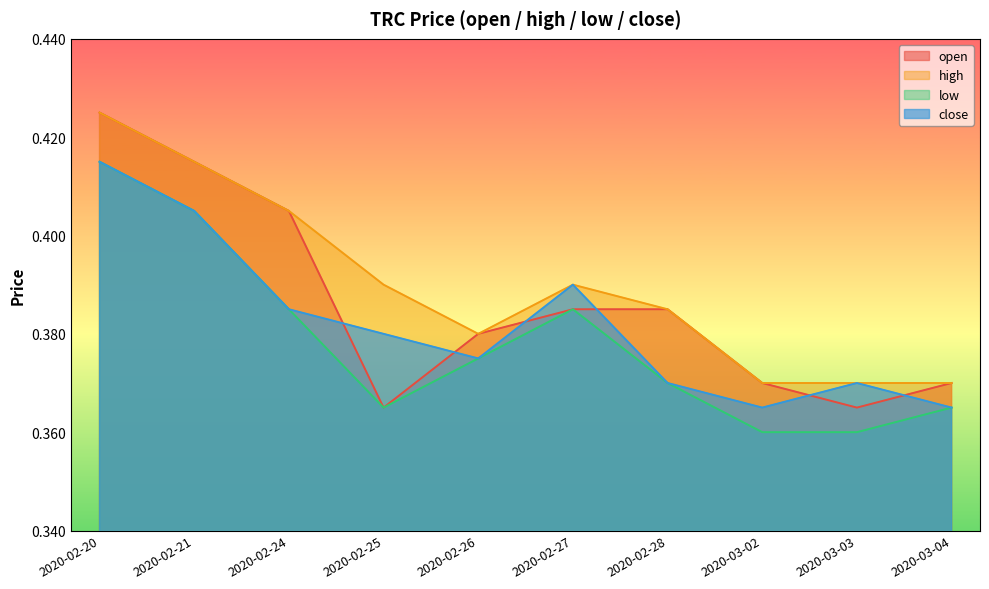

How many low values are between 0 and 1?

10